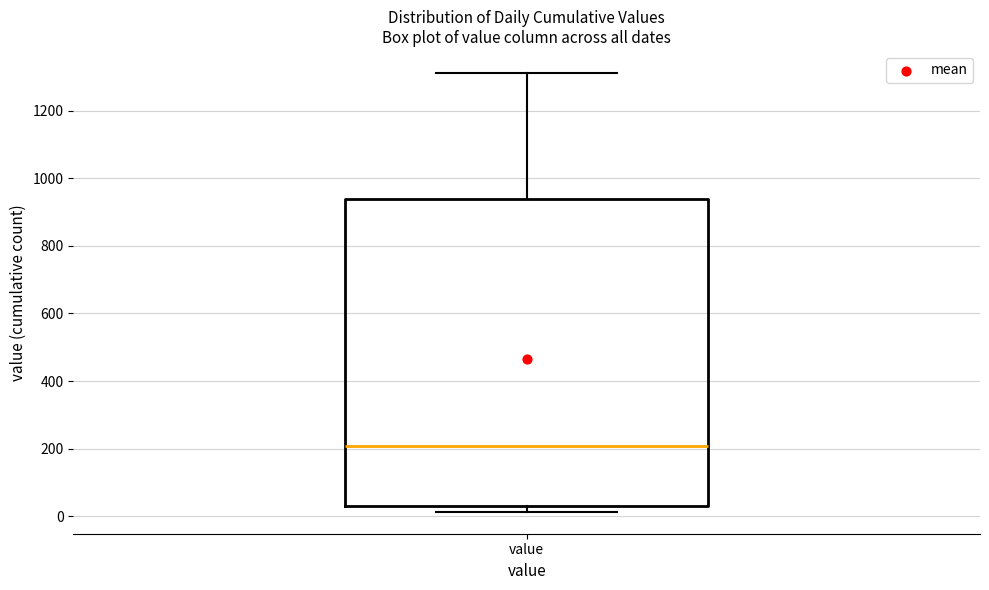

Where is the upper edge of the box for value on the y-axis? The values are not printed on the chart, so give them approximately, as read against the axis.

940